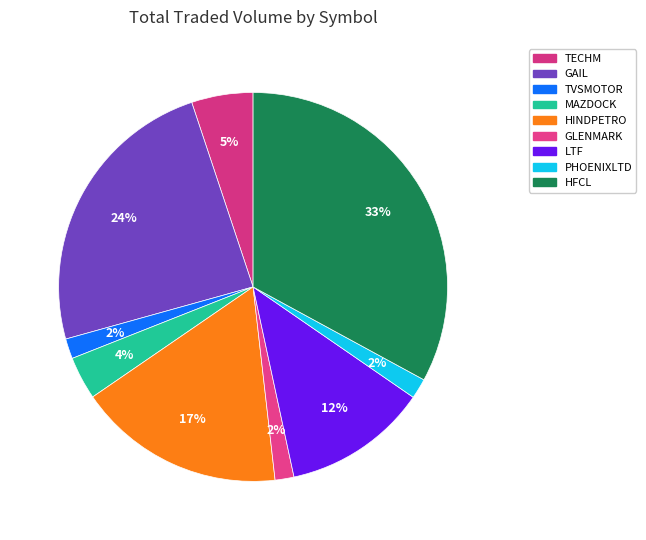

Count the number of slices in the pie.

9